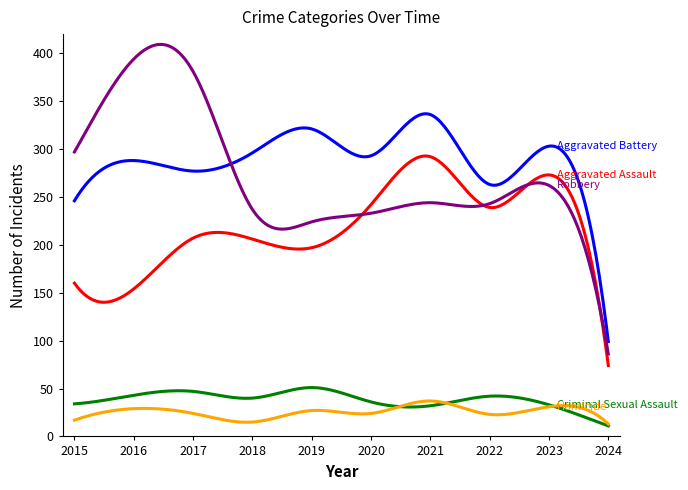

What is the minimum value shown in the chart?

11.0